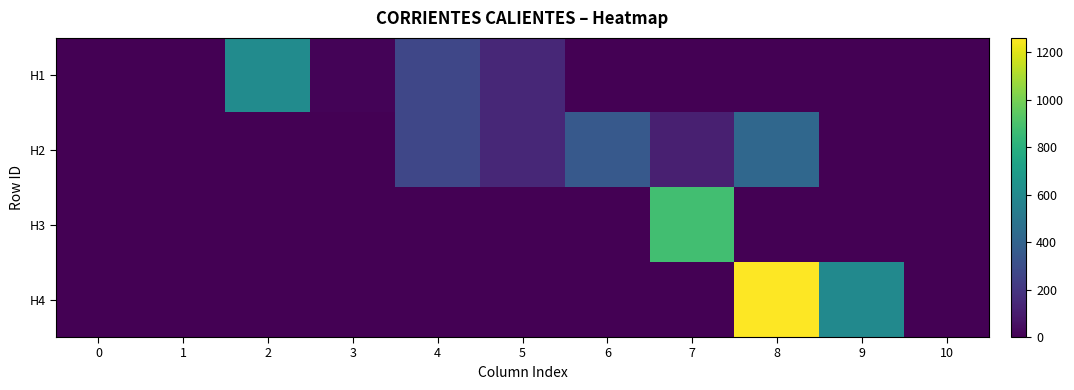

Rank the series at 3 from highest to lowest value.

H1, H2, H3, H4